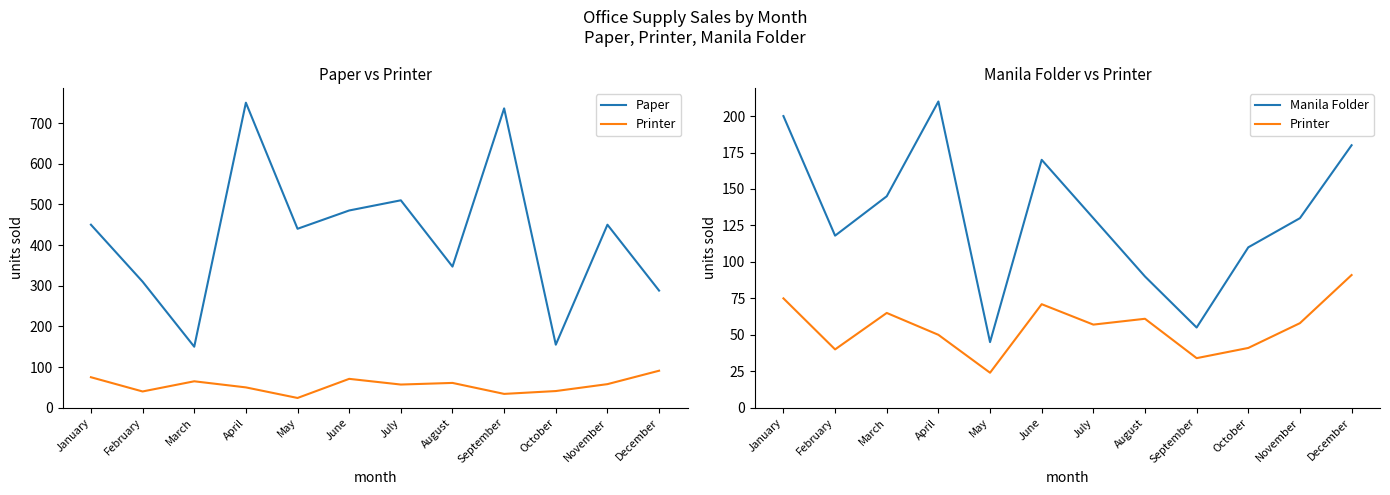

What is the difference between the Paper values at July and January?

60